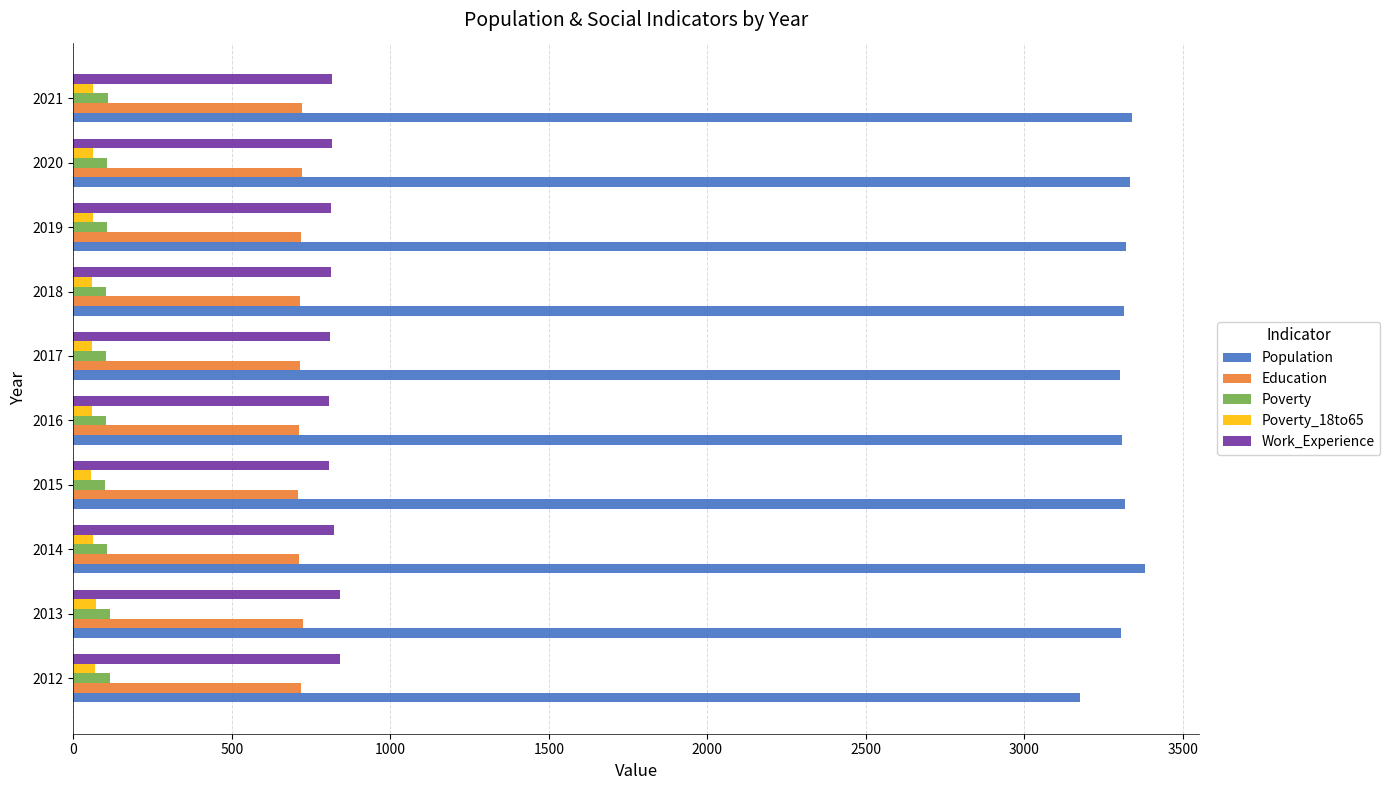

The value of Education at 2015 is 709. True or false?

True